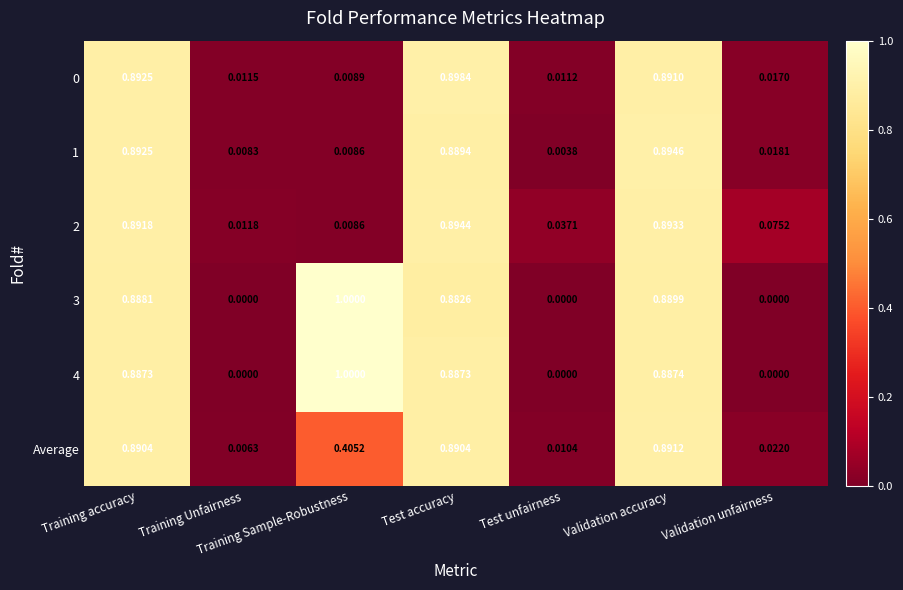

Is the value of 1 at Training Sample-Robustness greater than the value of Average at Training Sample-Robustness?

No